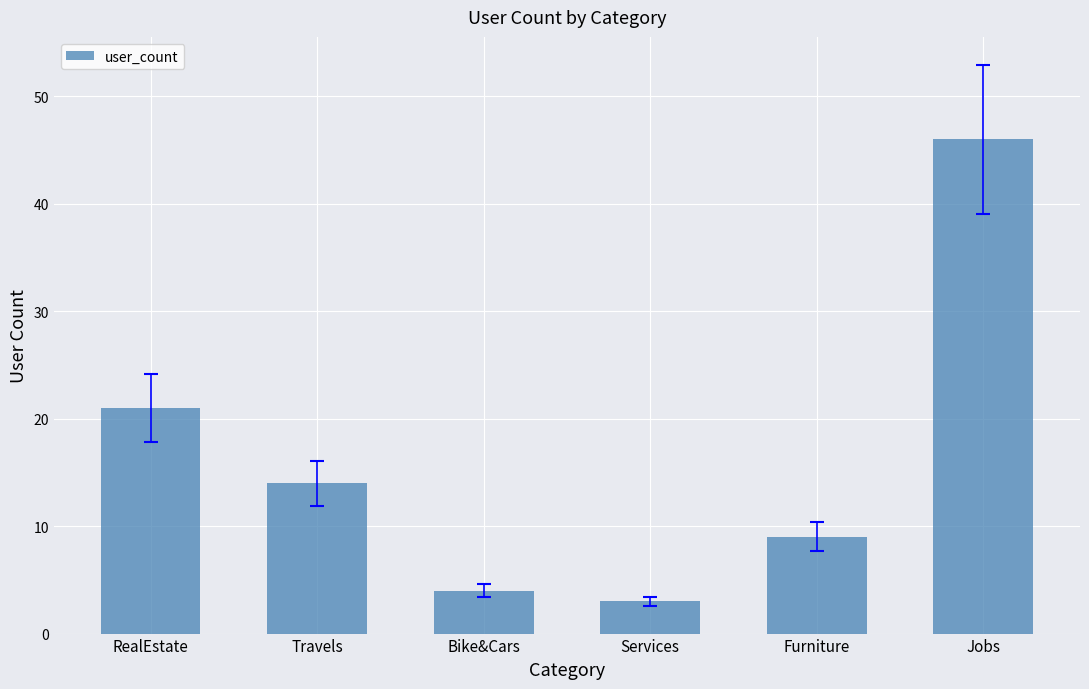

True or false: the data shows 4 at Bike&Cars.

True